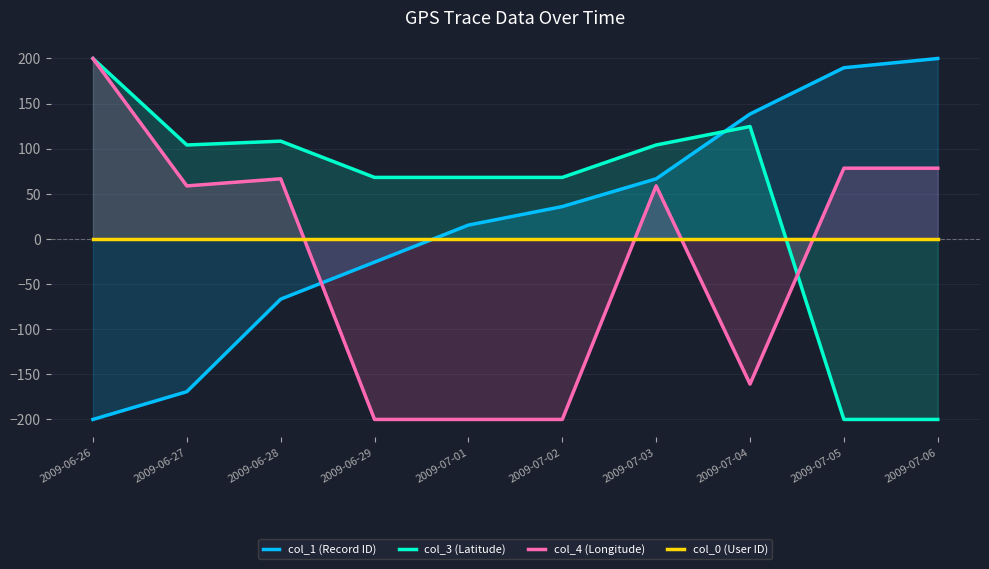

What is the average value of the col_4 (Longitude) series?

-22.0